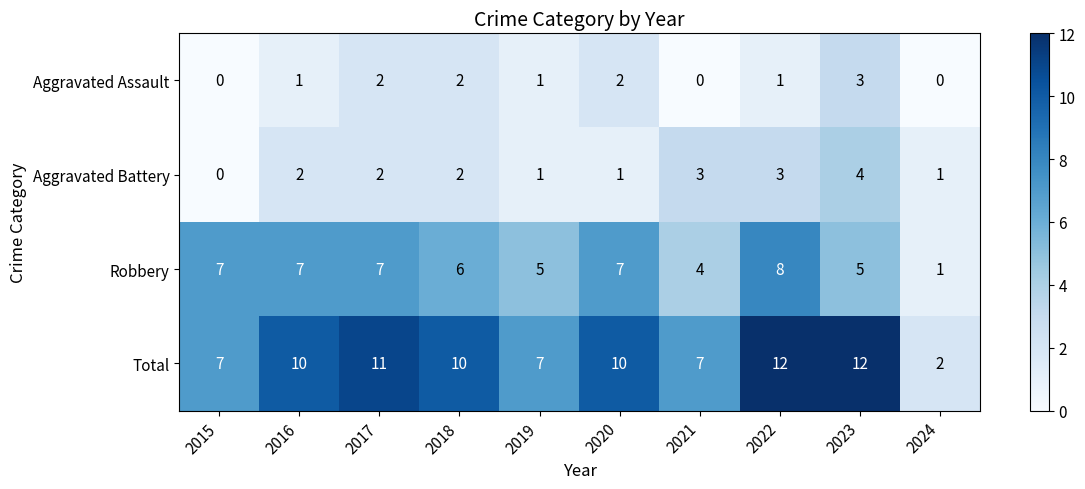

The Robbery series shows 7 at 2016. True or false?

True